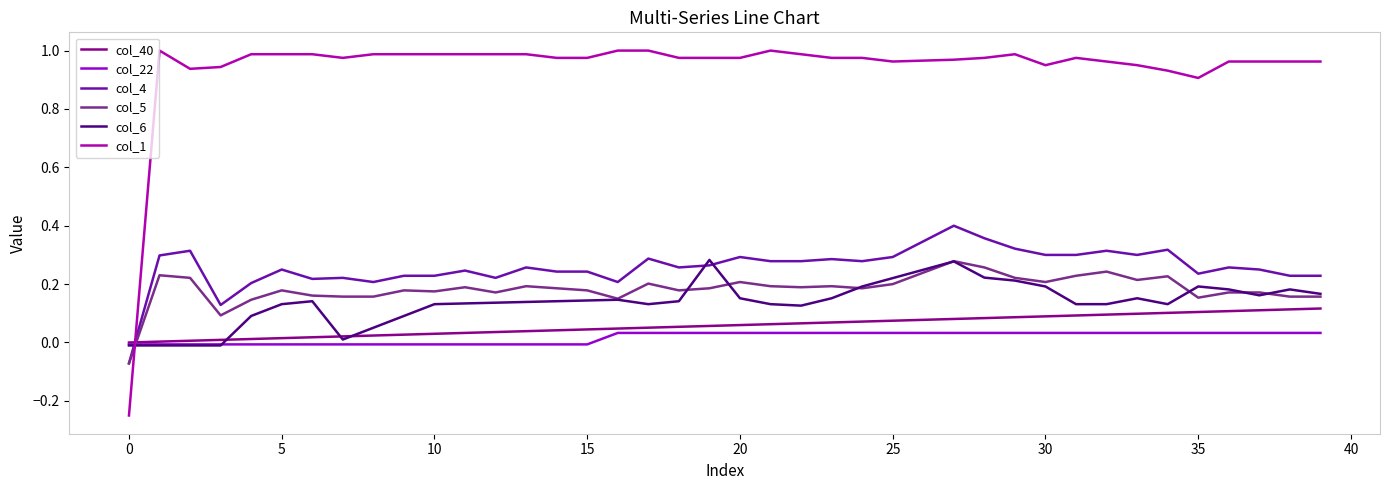

Which series has the largest total across all categories?

col_1